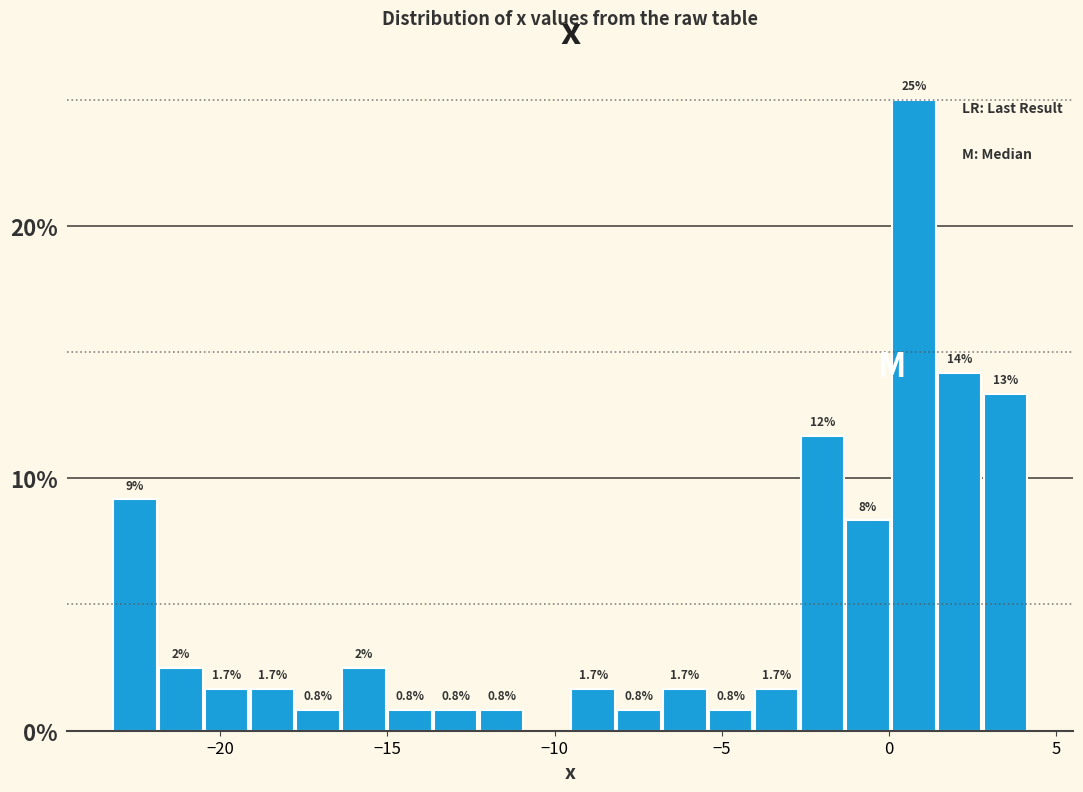

Around what value on the x-axis is the tallest bar? Give the approximate position of its centre, as read against the axis.

0.5